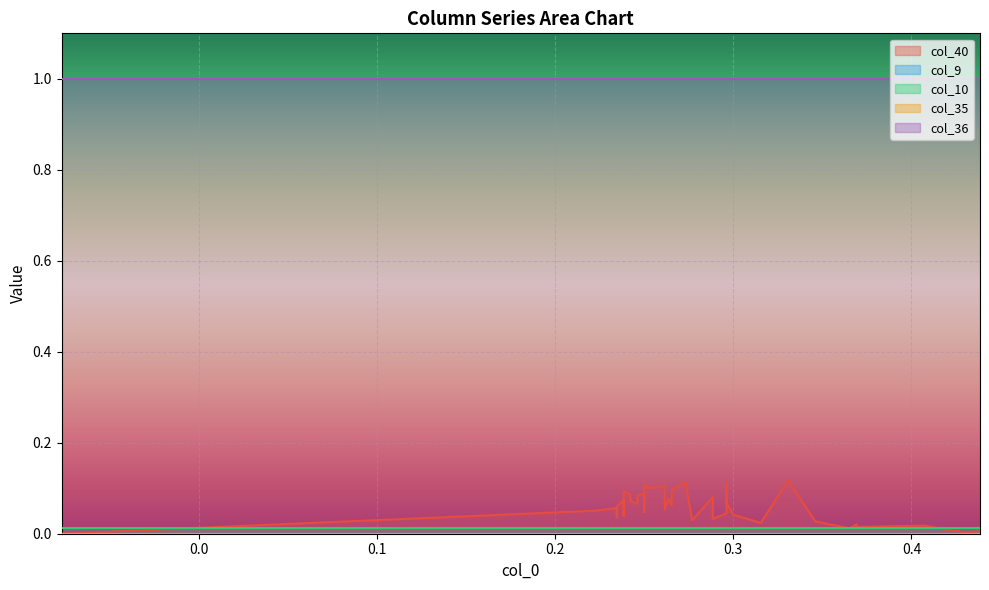

True or false: col_35 and col_10 cross at least once.

False